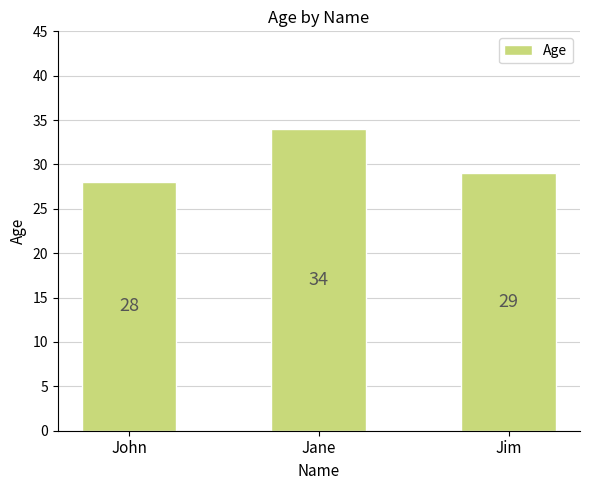

How many distinct data groups are displayed?

1